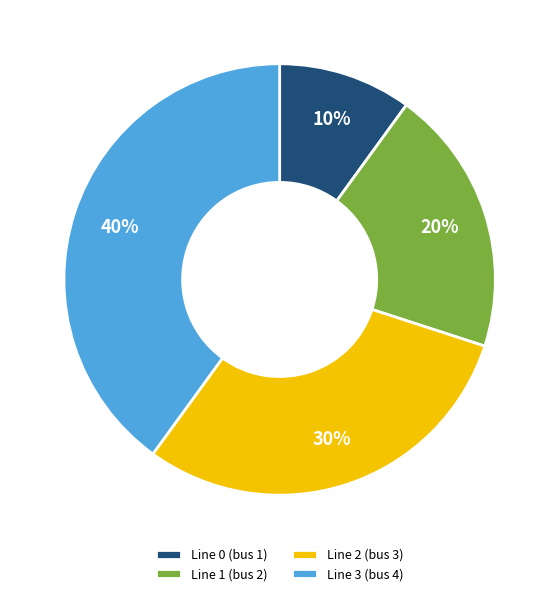

True or false: Line 0 (bus 1) accounts for 2% of the total.

False